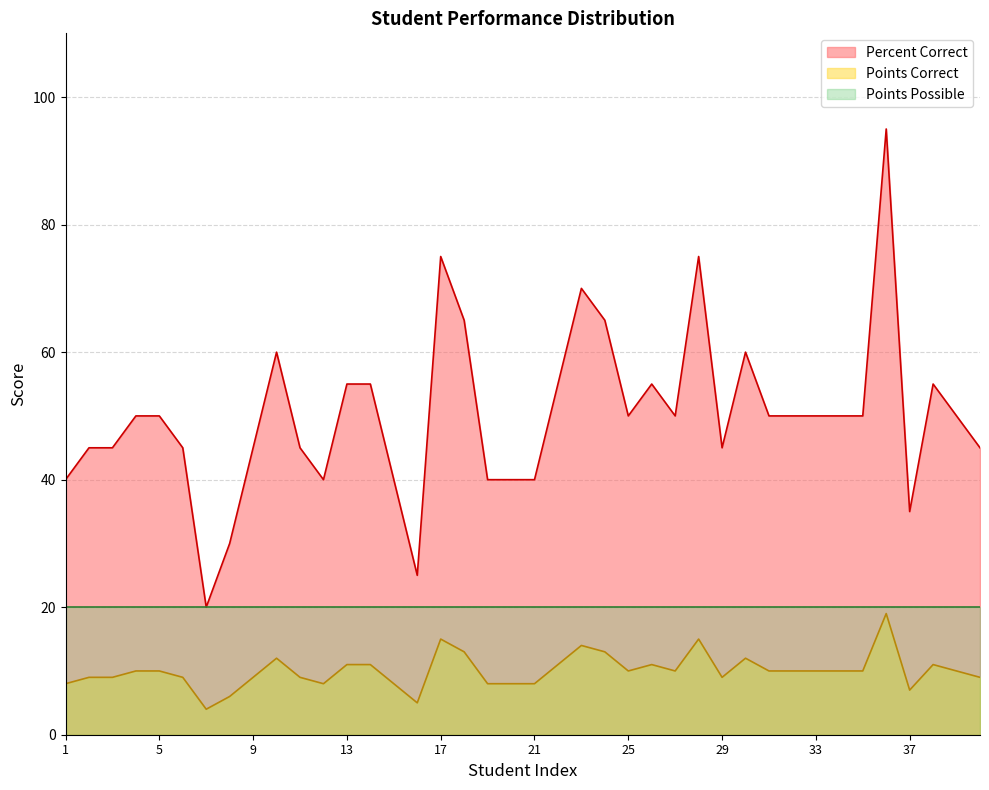

What is the highest value of the Percent Correct series?

95